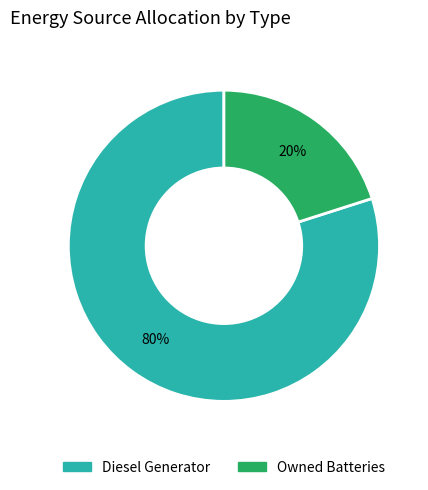

Does any single category account for the majority?

Yes